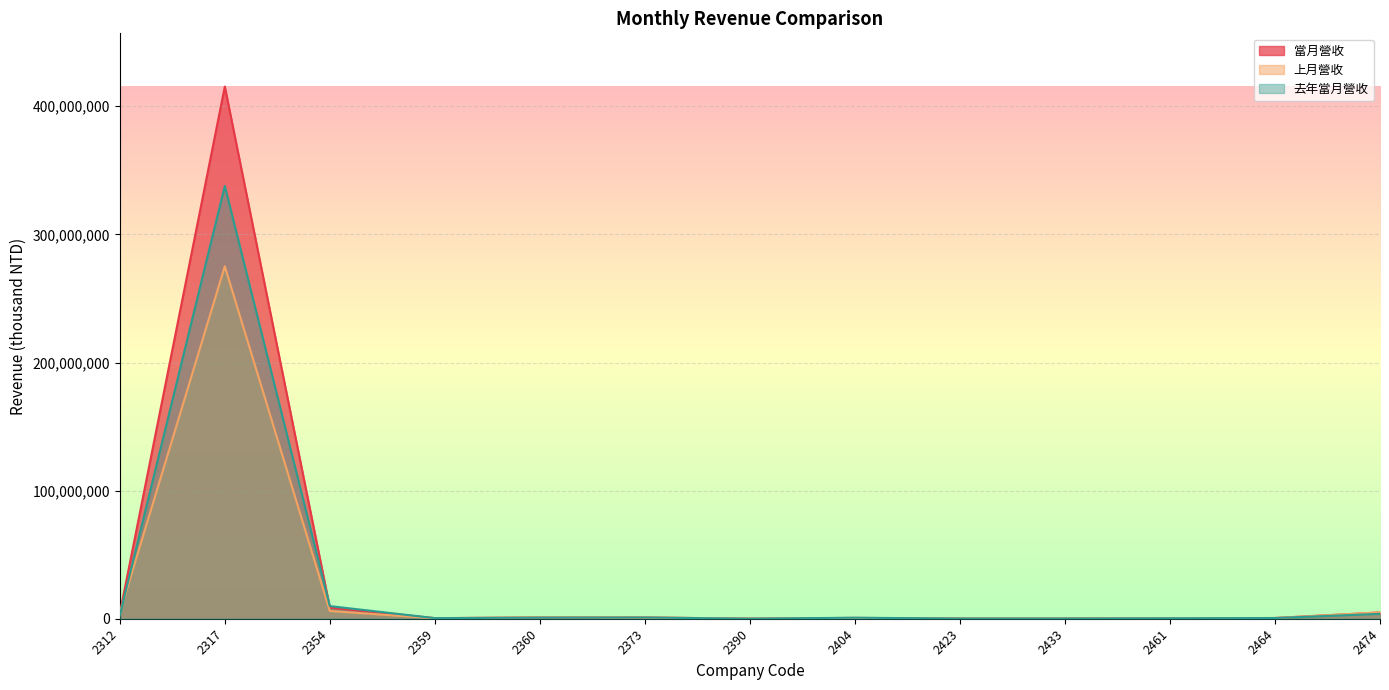

How many times do 當月營收 and 去年當月營收 cross each other?

6